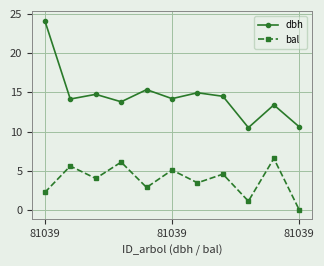

Which series has the largest total across all categories?

dbh